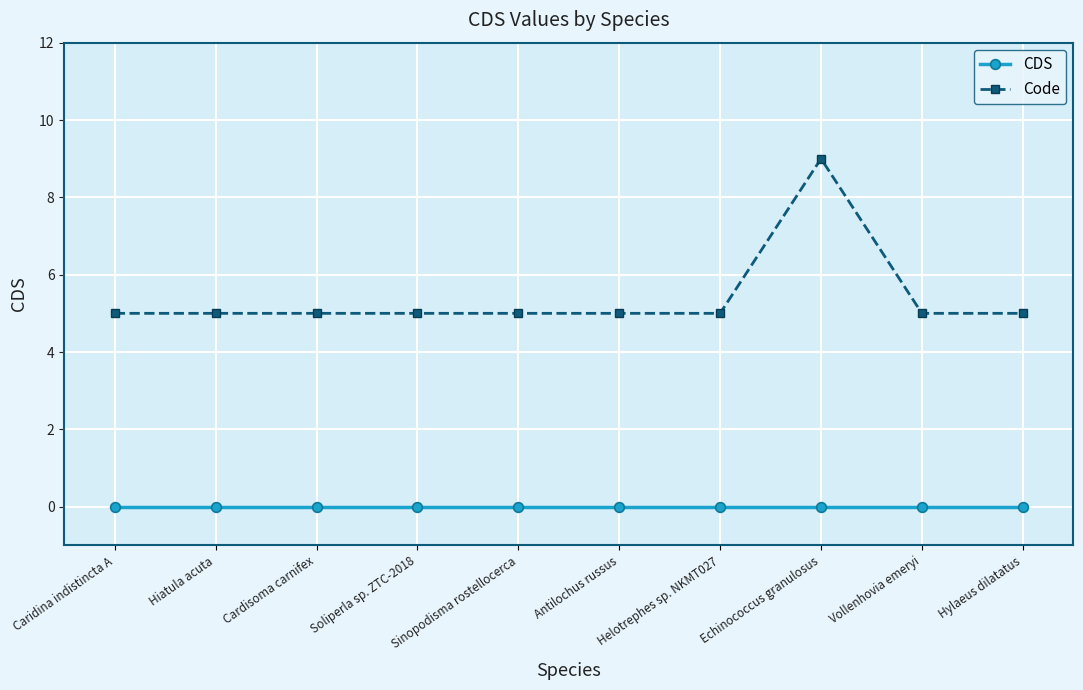

How many lines are shown in the chart?

2